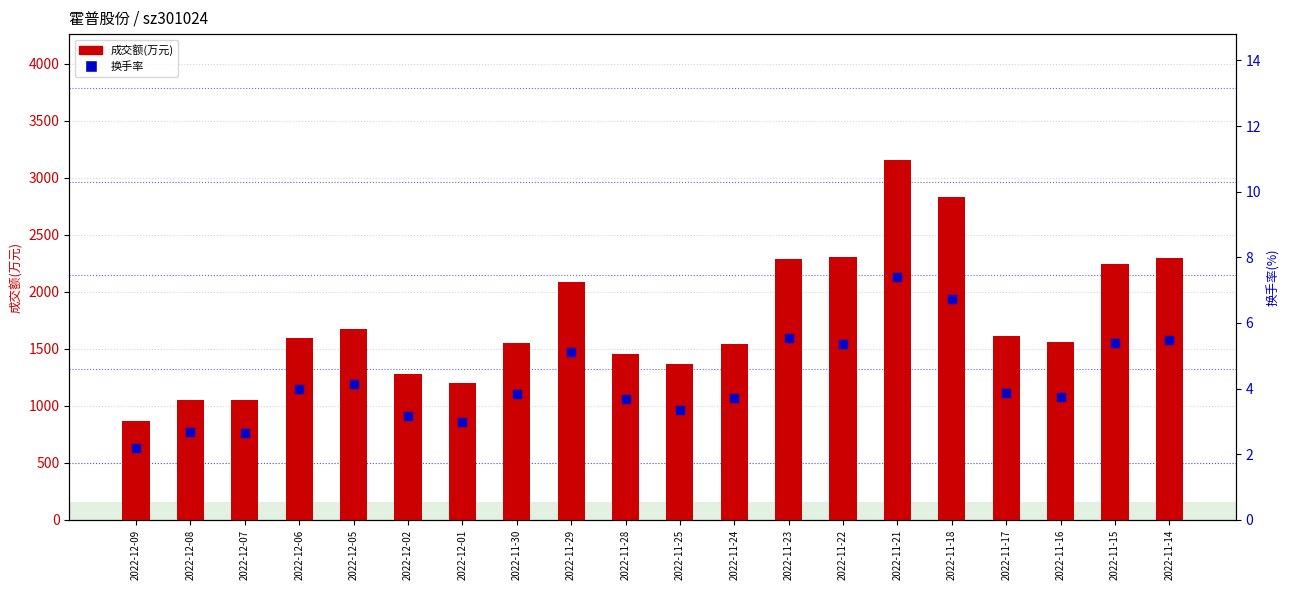

Which series has the largest Y range (max minus min)?

成交额(万元)